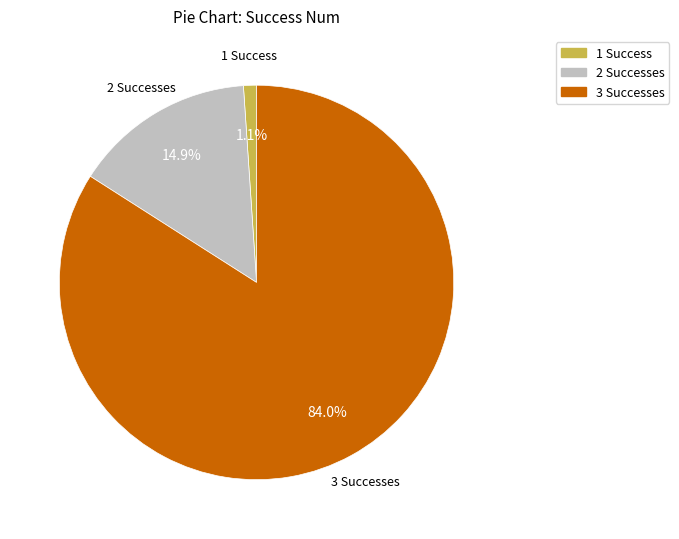

Which category has the smallest portion of the pie?

1